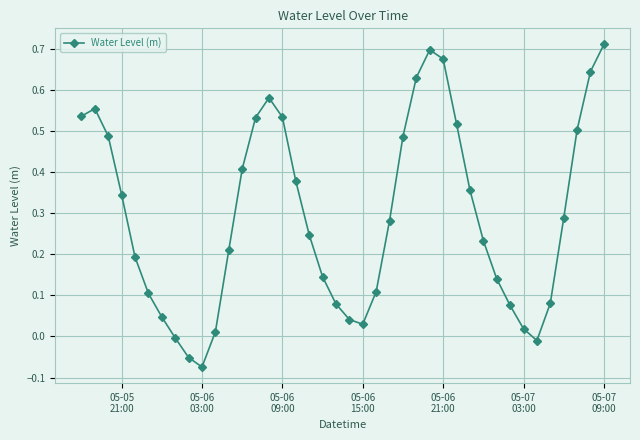

How many points are lower than both their immediate neighbors (excluding endpoints)?

3